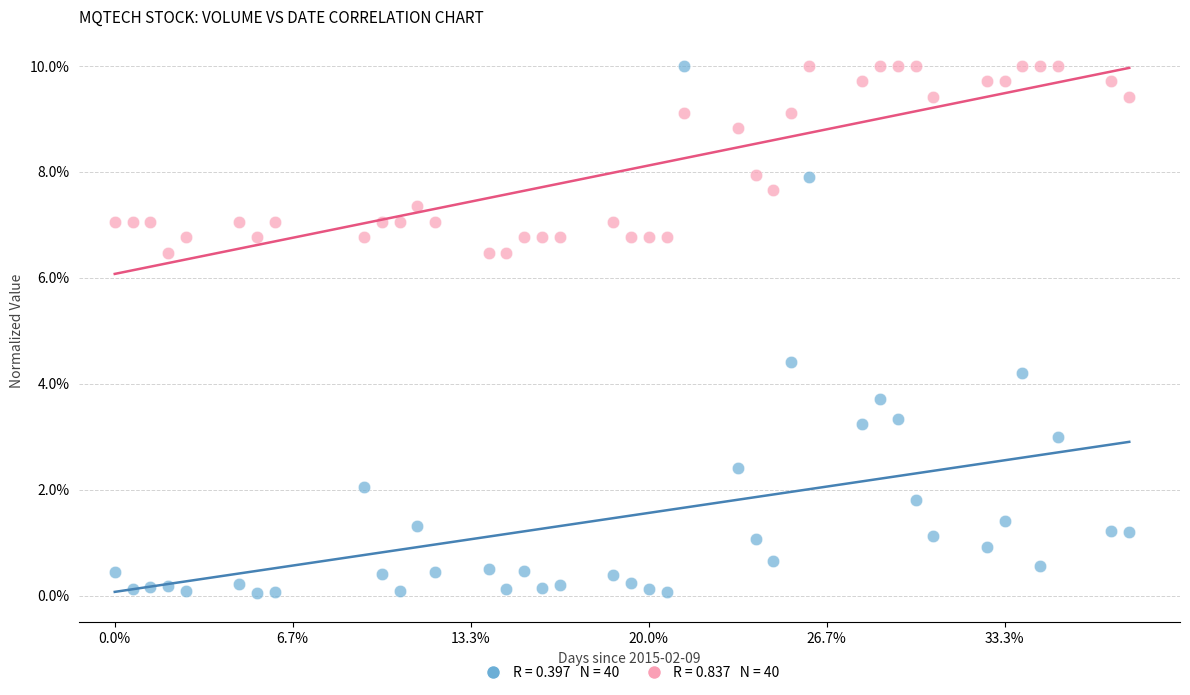

Across all data points, what is the range of Y values (max minus min)?

10.0